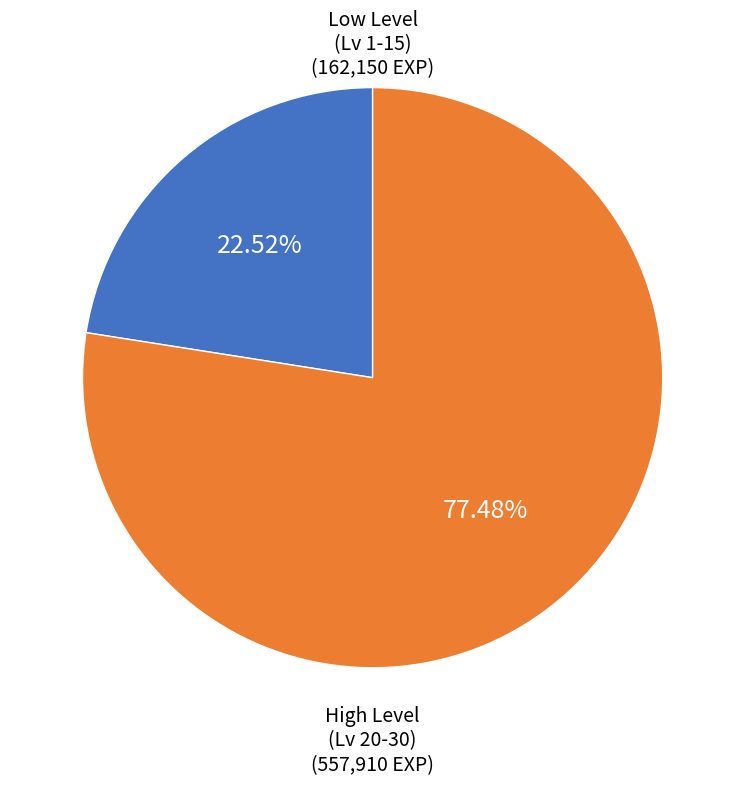

Does any single category account for the majority?

Yes